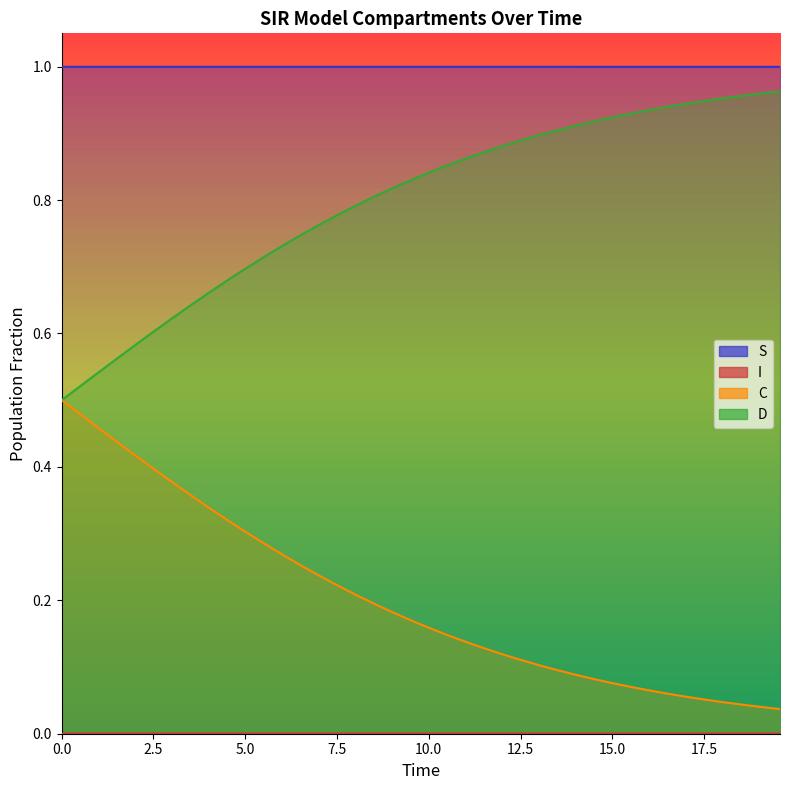

True or false: I and C cross at least once.

False